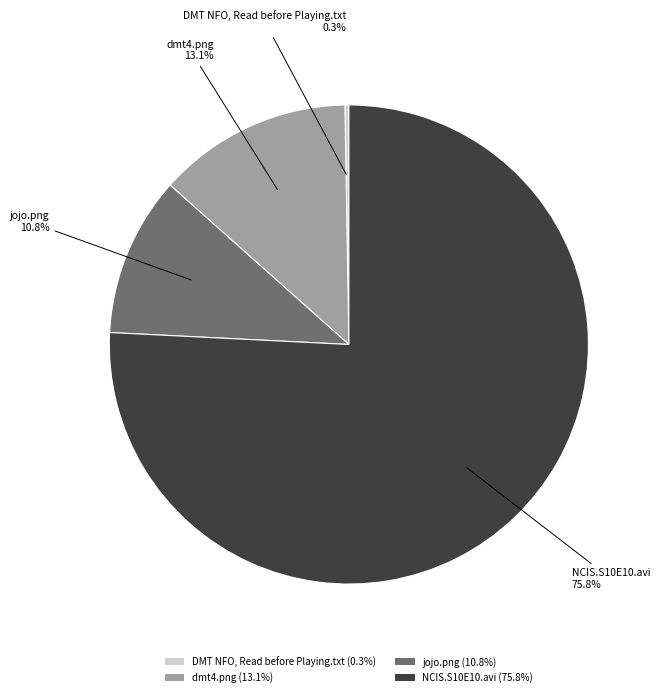

Combined, do jojo.png (10.8%) and NCIS.S10E10.avi (75.8%) account for over 50%?

Yes